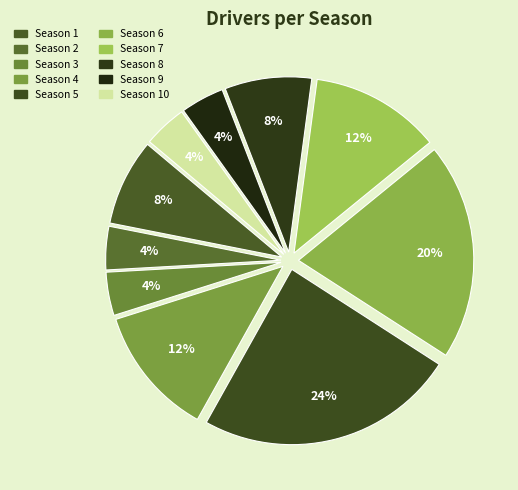

How many slices are in this pie chart?

10